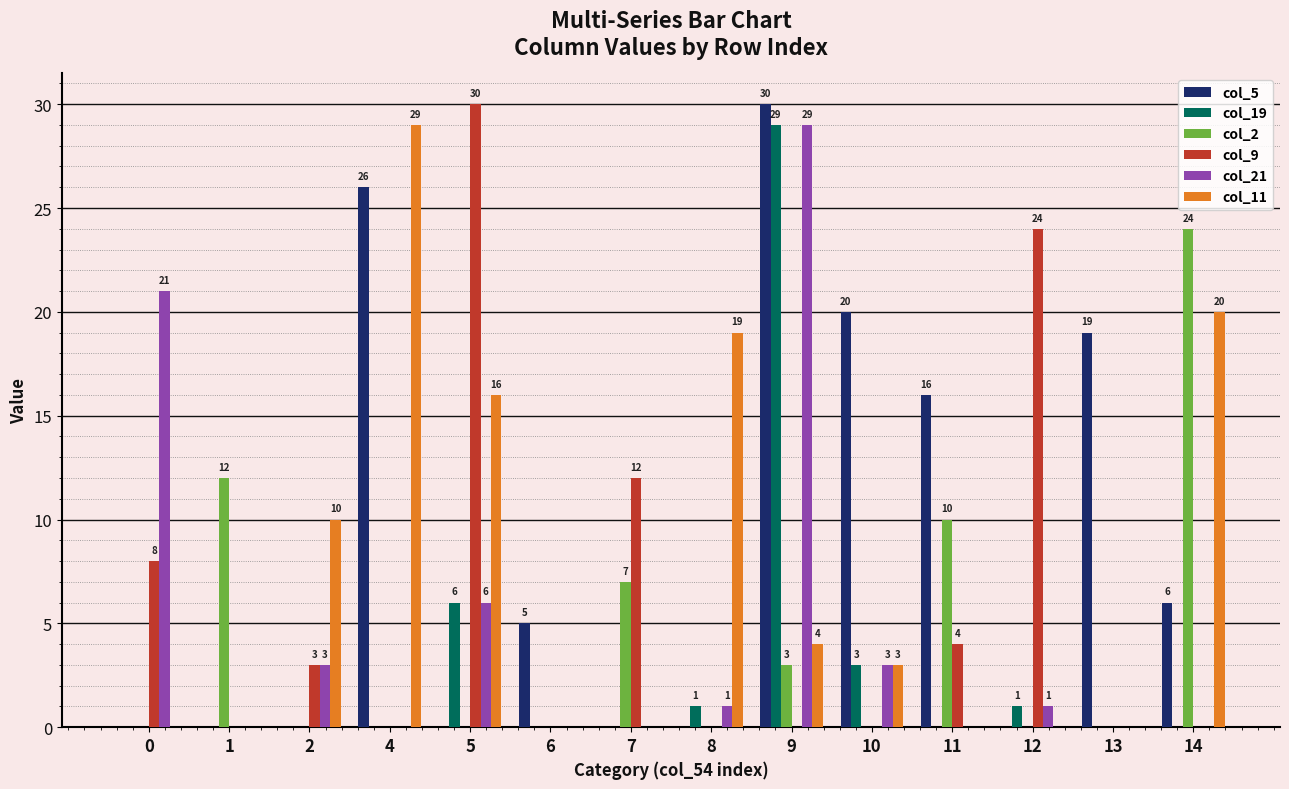

The col_9 series shows 15 at 12. True or false?

False